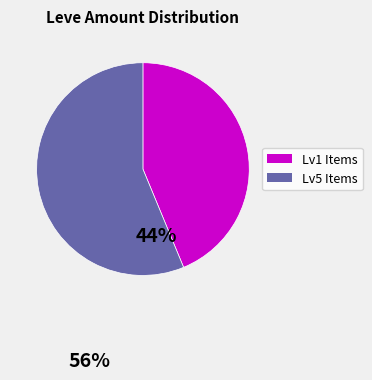

Is there a majority slice in this chart?

Yes